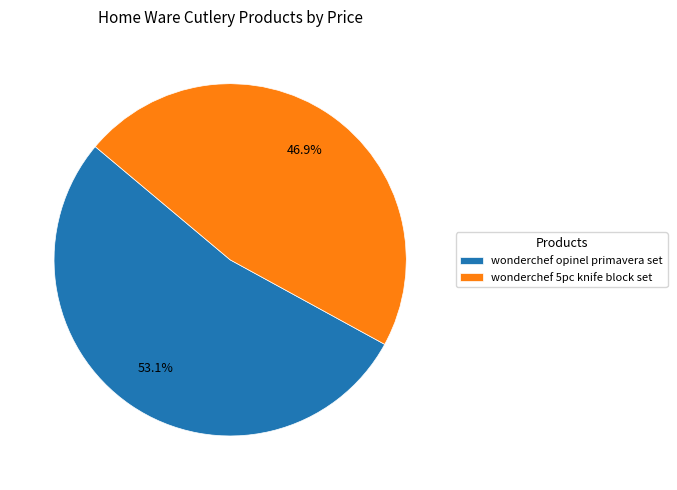

Rank the categories by value from lowest to highest.

wonderchef 5pc knife block set, wonderchef opinel primavera set